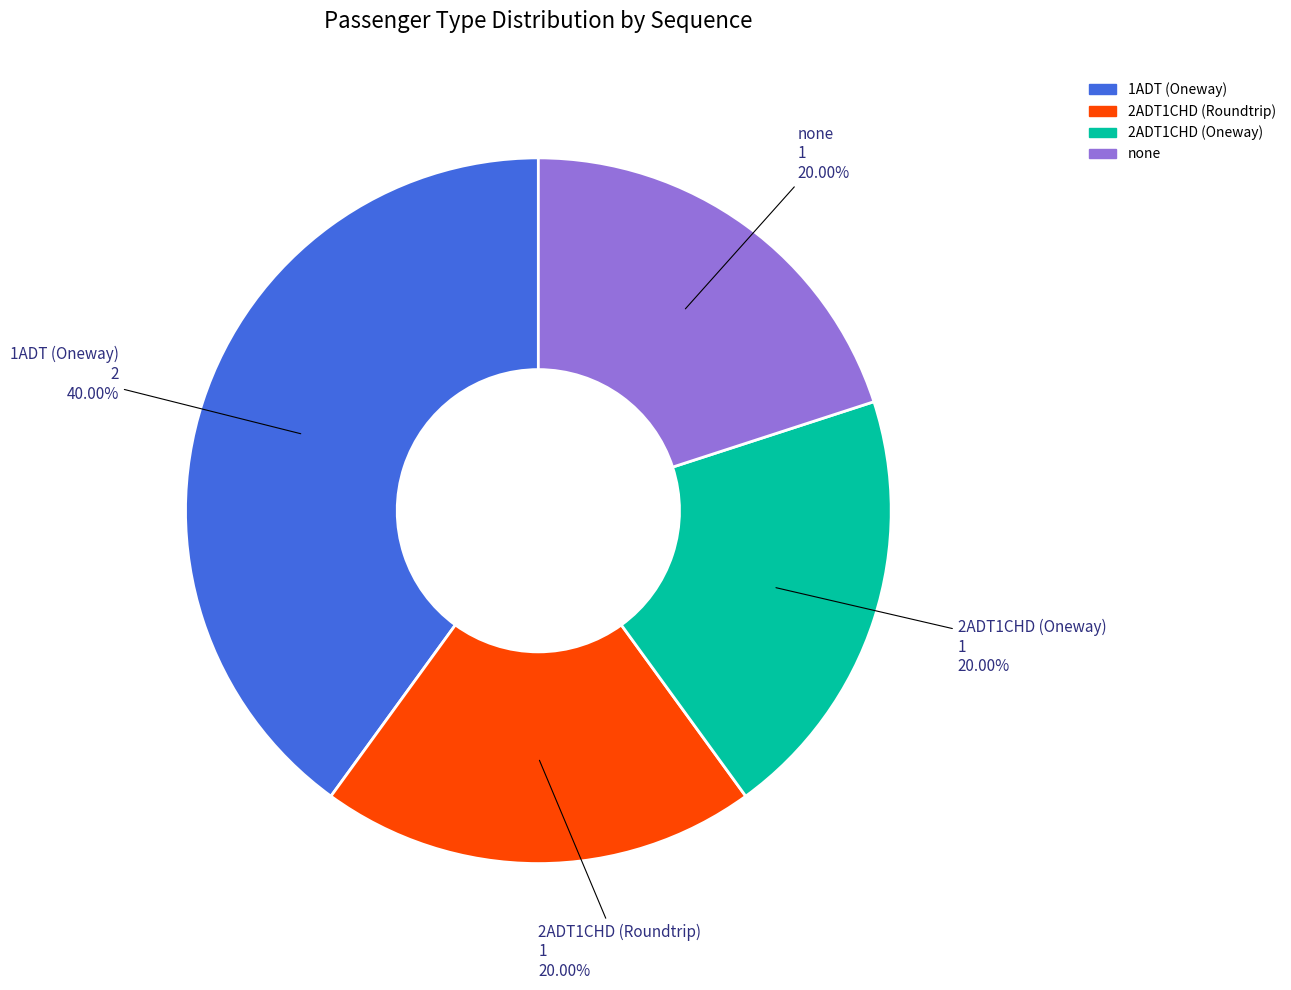

To the nearest percent, what is the difference between the largest and smallest slice percentages?

20%